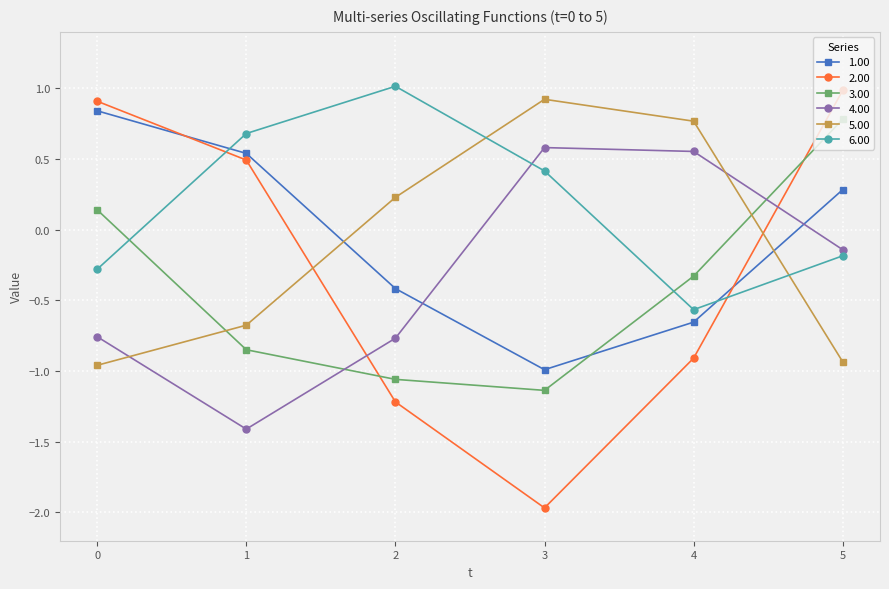

Rank the categories by 1.00 value from lowest to highest.

3, 4, 2, 5, 1, 0